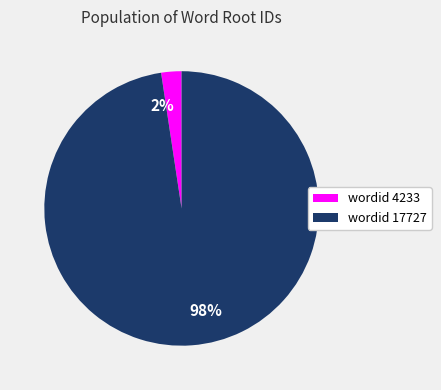

Does any single category account for the majority?

Yes